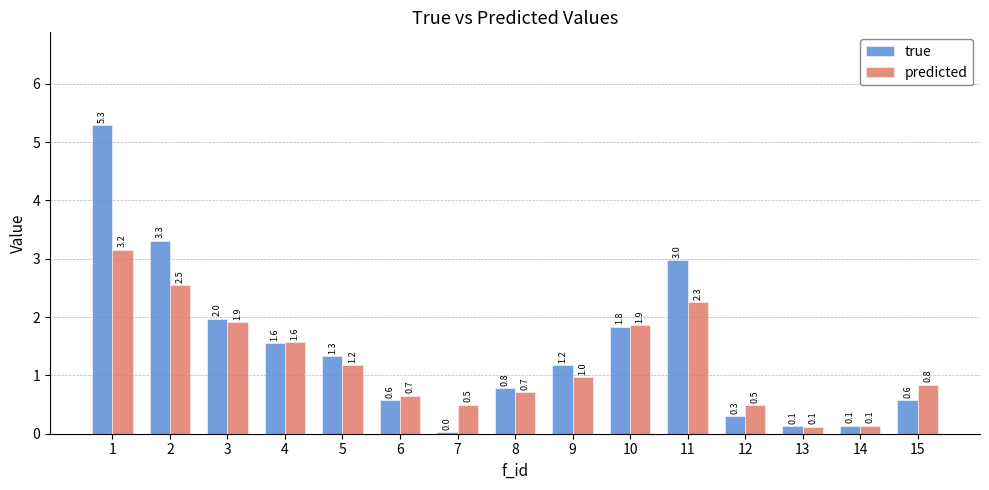

At how many categories does at least one series exceed 1?

8